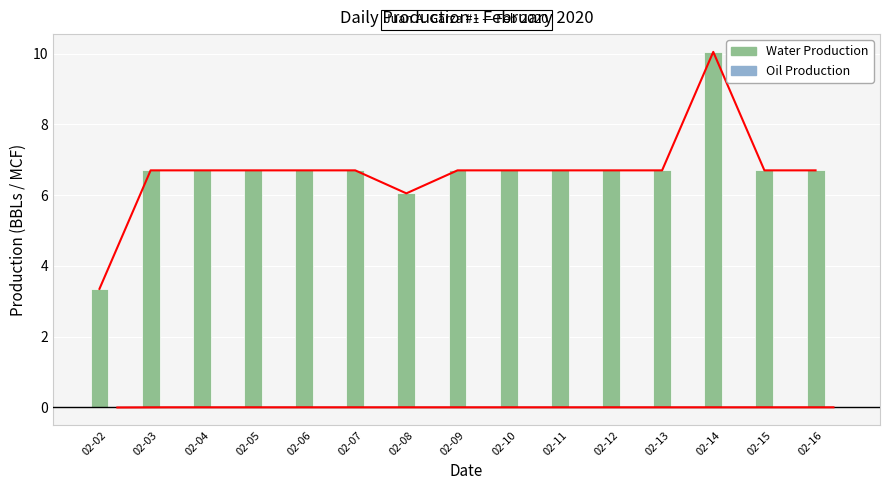

At which category is the sum across all series the highest?

02-14